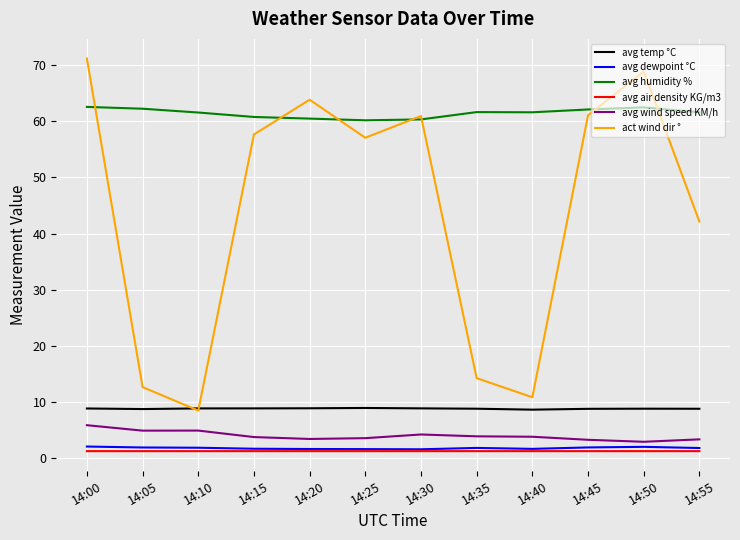

What are all the series names shown in the legend?

avg temp °C, avg dewpoint °C, avg humidity %, avg air density KG/m3, avg wind speed KM/h, act wind dir °